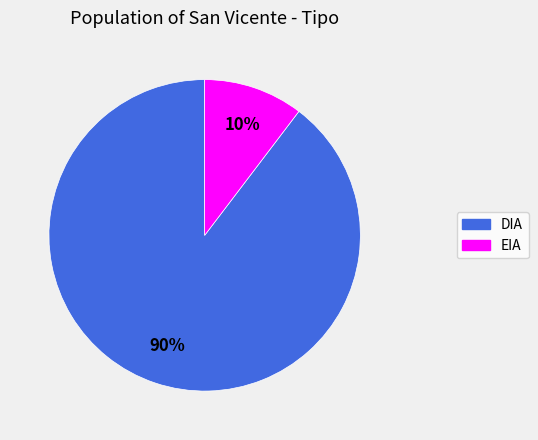

To the nearest percent, what is the average slice percentage?

50%